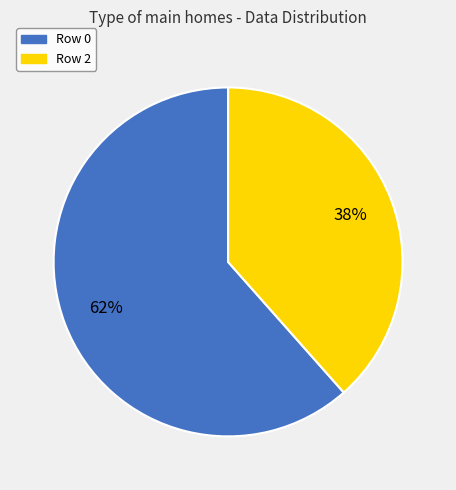

Does any single category account for the majority?

Yes